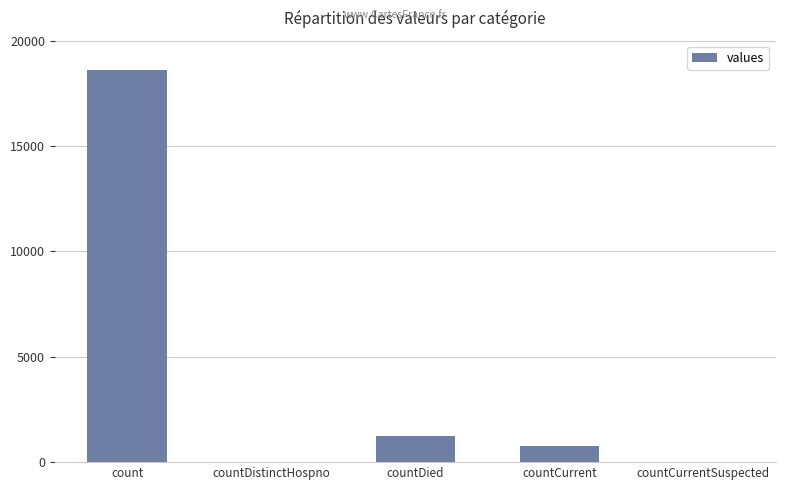

Where does the data first go above 789?

count